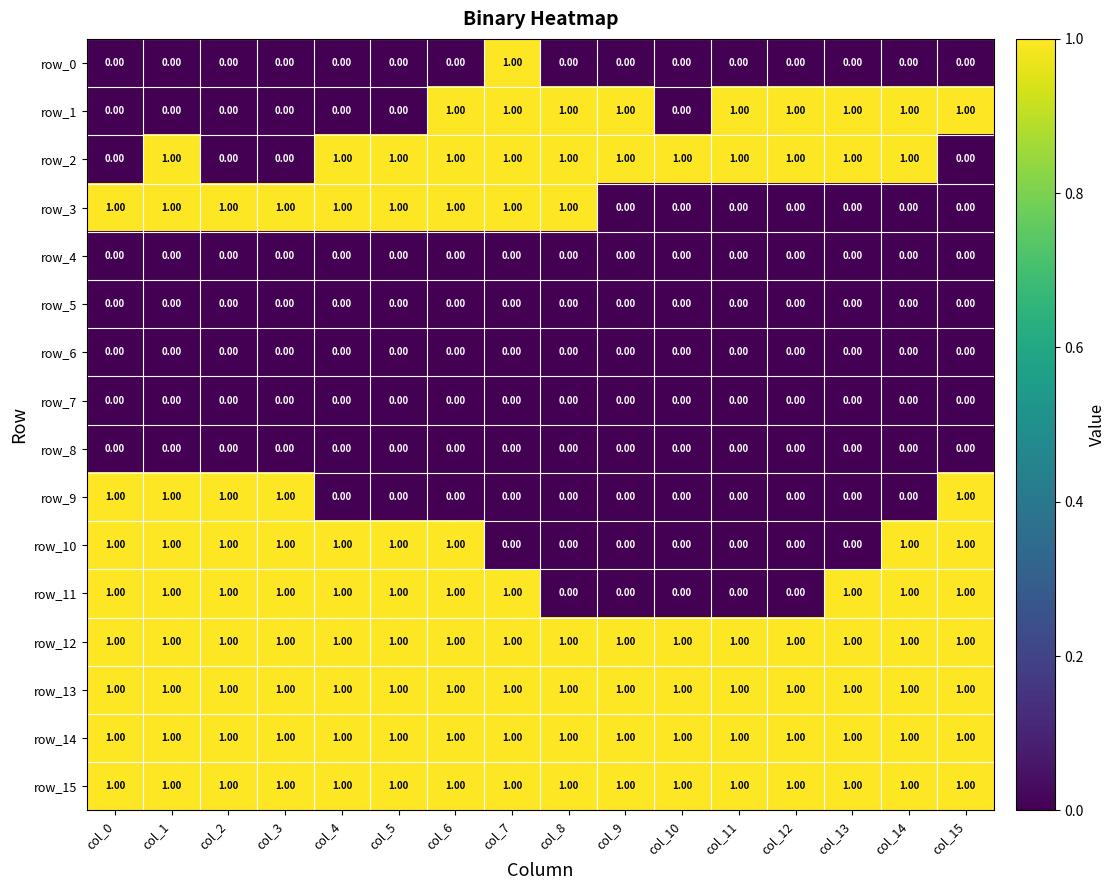

Reading left to right, list all the values displayed in this chart.

row_0: col_0=0	col_1=0	col_2=0	col_3=0	col_4=0	col_5=0	col_6=0	col_7=1	col_8=0	col_9=0	col_10=0	col_11=0	col_12=0	col_13=0	col_14=0	col_15=0
row_1: col_0=0	col_1=0	col_2=0	col_3=0	col_4=0	col_5=0	col_6=1	col_7=1	col_8=1	col_9=1	col_10=0	col_11=1	col_12=1	col_13=1	col_14=1	col_15=1
row_2: col_0=0	col_1=1	col_2=0	col_3=0	col_4=1	col_5=1	col_6=1	col_7=1	col_8=1	col_9=1	col_10=1	col_11=1	col_12=1	col_13=1	col_14=1	col_15=0
row_3: col_0=1	col_1=1	col_2=1	col_3=1	col_4=1	col_5=1	col_6=1	col_7=1	col_8=1	col_9=0	col_10=0	col_11=0	col_12=0	col_13=0	col_14=0	col_15=0
row_4: col_0=0	col_1=0	col_2=0	col_3=0	col_4=0	col_5=0	col_6=0	col_7=0	col_8=0	col_9=0	col_10=0	col_11=0	col_12=0	col_13=0	col_14=0	col_15=0
row_5: col_0=0	col_1=0	col_2=0	col_3=0	col_4=0	col_5=0	col_6=0	col_7=0	col_8=0	col_9=0	col_10=0	col_11=0	col_12=0	col_13=0	col_14=0	col_15=0
row_6: col_0=0	col_1=0	col_2=0	col_3=0	col_4=0	col_5=0	col_6=0	col_7=0	col_8=0	col_9=0	col_10=0	col_11=0	col_12=0	col_13=0	col_14=0	col_15=0
row_7: col_0=0	col_1=0	col_2=0	col_3=0	col_4=0	col_5=0	col_6=0	col_7=0	col_8=0	col_9=0	col_10=0	col_11=0	col_12=0	col_13=0	col_14=0	col_15=0
row_8: col_0=0	col_1=0	col_2=0	col_3=0	col_4=0	col_5=0	col_6=0	col_7=0	col_8=0	col_9=0	col_10=0	col_11=0	col_12=0	col_13=0	col_14=0	col_15=0
row_9: col_0=1	col_1=1	col_2=1	col_3=1	col_4=0	col_5=0	col_6=0	col_7=0	col_8=0	col_9=0	col_10=0	col_11=0	col_12=0	col_13=0	col_14=0	col_15=1
row_10: col_0=1	col_1=1	col_2=1	col_3=1	col_4=1	col_5=1	col_6=1	col_7=0	col_8=0	col_9=0	col_10=0	col_11=0	col_12=0	col_13=0	col_14=1	col_15=1
row_11: col_0=1	col_1=1	col_2=1	col_3=1	col_4=1	col_5=1	col_6=1	col_7=1	col_8=0	col_9=0	col_10=0	col_11=0	col_12=0	col_13=1	col_14=1	col_15=1
row_12: col_0=1	col_1=1	col_2=1	col_3=1	col_4=1	col_5=1	col_6=1	col_7=1	col_8=1	col_9=1	col_10=1	col_11=1	col_12=1	col_13=1	col_14=1	col_15=1
row_13: col_0=1	col_1=1	col_2=1	col_3=1	col_4=1	col_5=1	col_6=1	col_7=1	col_8=1	col_9=1	col_10=1	col_11=1	col_12=1	col_13=1	col_14=1	col_15=1
row_14: col_0=1	col_1=1	col_2=1	col_3=1	col_4=1	col_5=1	col_6=1	col_7=1	col_8=1	col_9=1	col_10=1	col_11=1	col_12=1	col_13=1	col_14=1	col_15=1
row_15: col_0=1	col_1=1	col_2=1	col_3=1	col_4=1	col_5=1	col_6=1	col_7=1	col_8=1	col_9=1	col_10=1	col_11=1	col_12=1	col_13=1	col_14=1	col_15=1